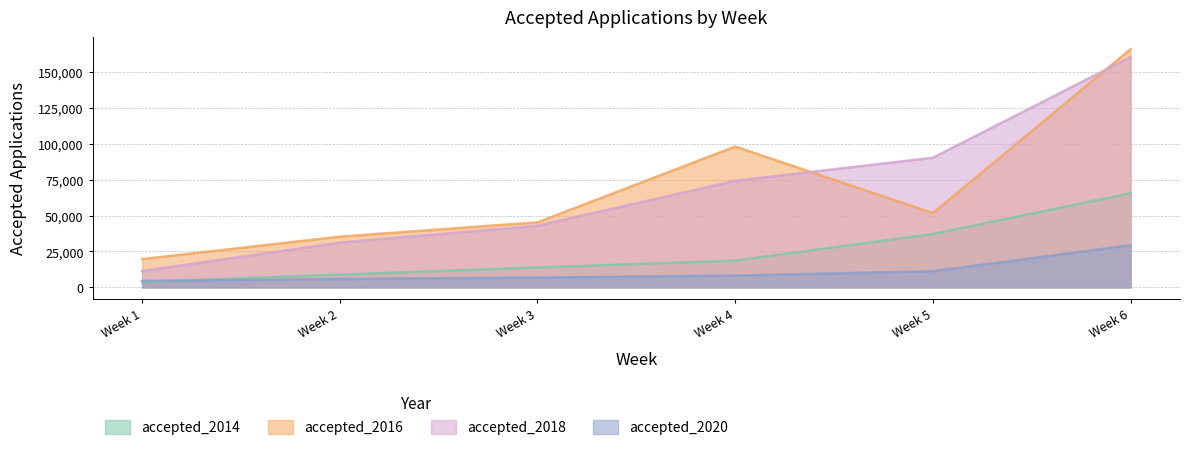

What is the difference between the maximum and minimum values in the accepted_2020 series?

24947